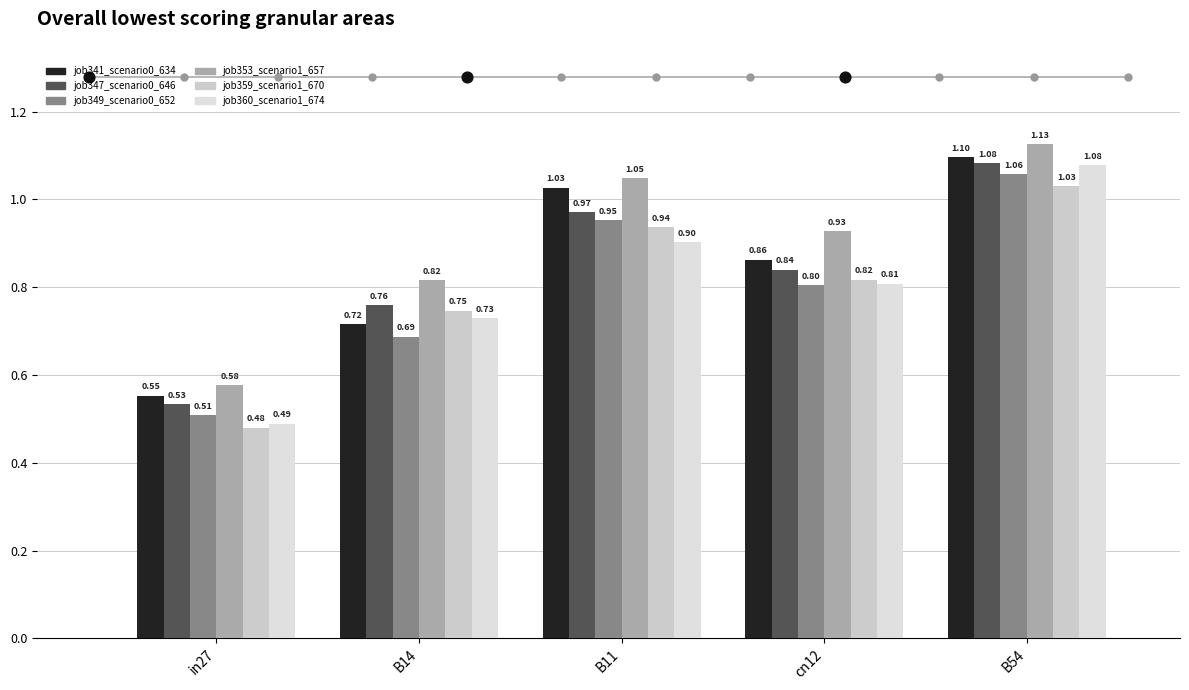

Which series has the largest total across all categories?

job353_scenario1_657